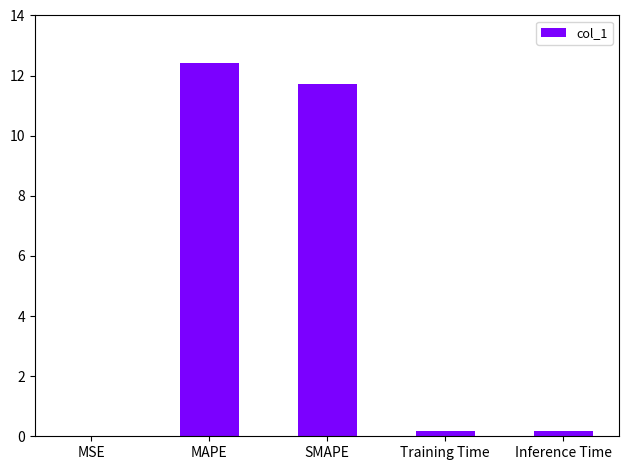

The chart shows a value of 11.7 at SMAPE. True or false?

True